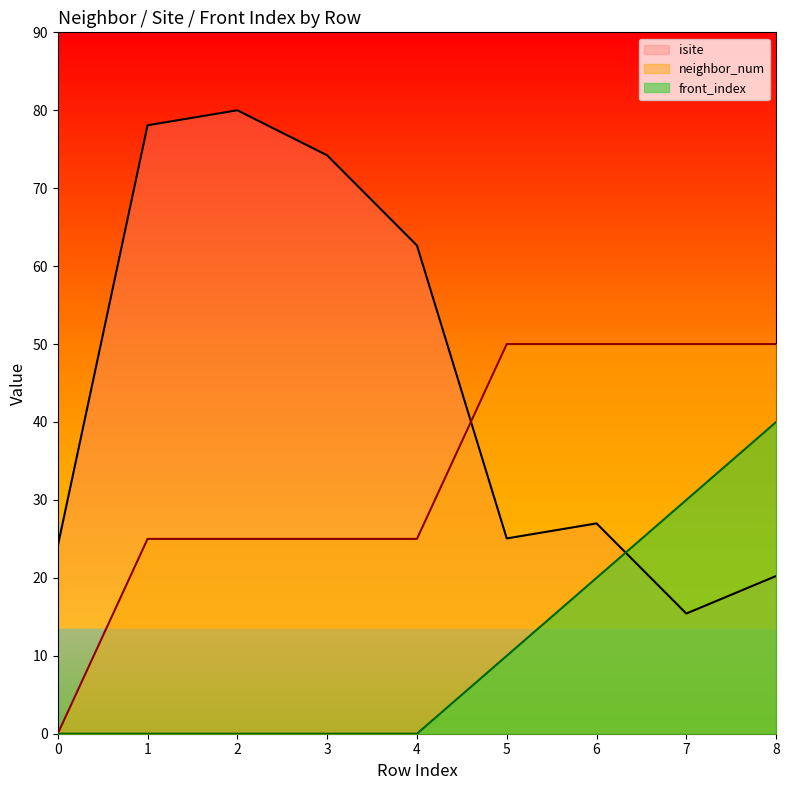

Where do isite and neighbor_num first cross each other?

4 and 5